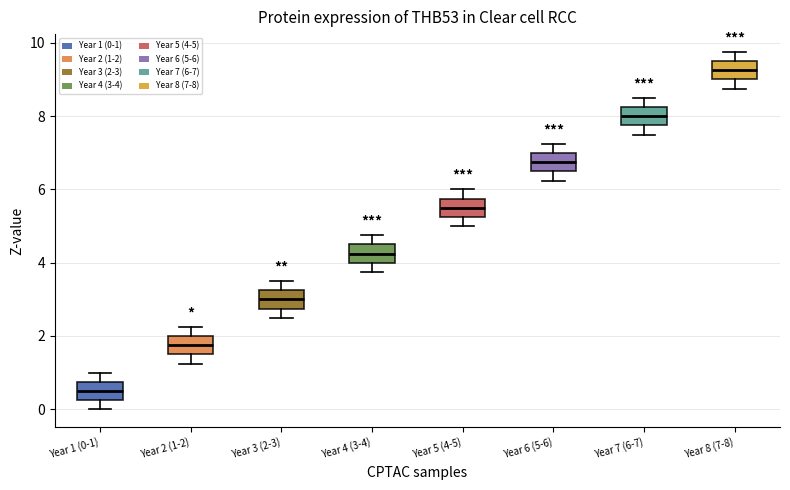

Where does the lower whisker of the box for Year 7 (6-7) end on the y-axis? The values are not printed on the chart, so give them approximately, as read against the axis.

7.4